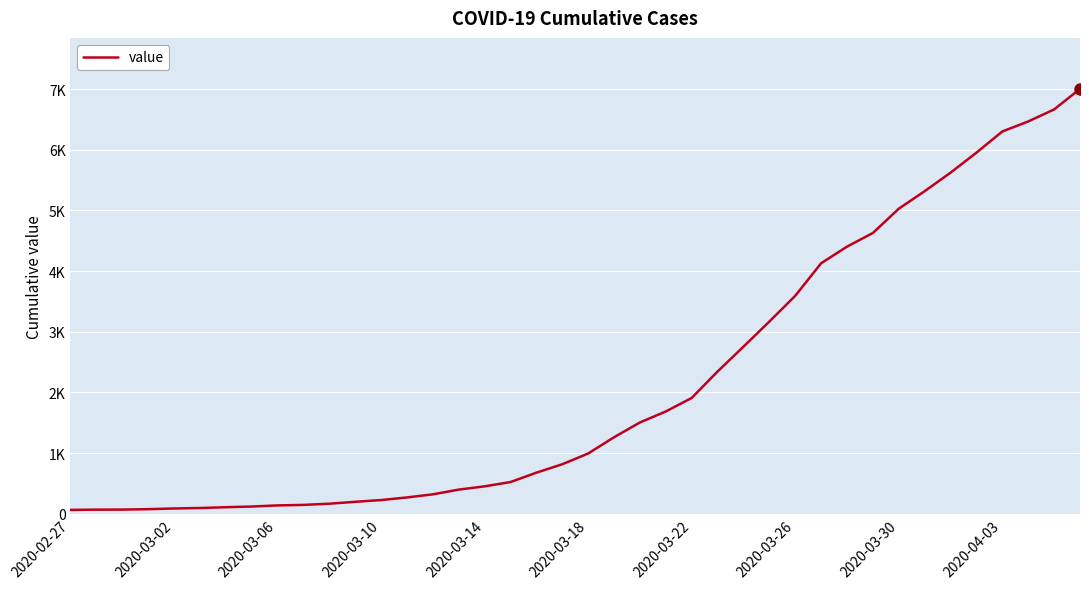

Does the chart have visible grid lines?

Yes